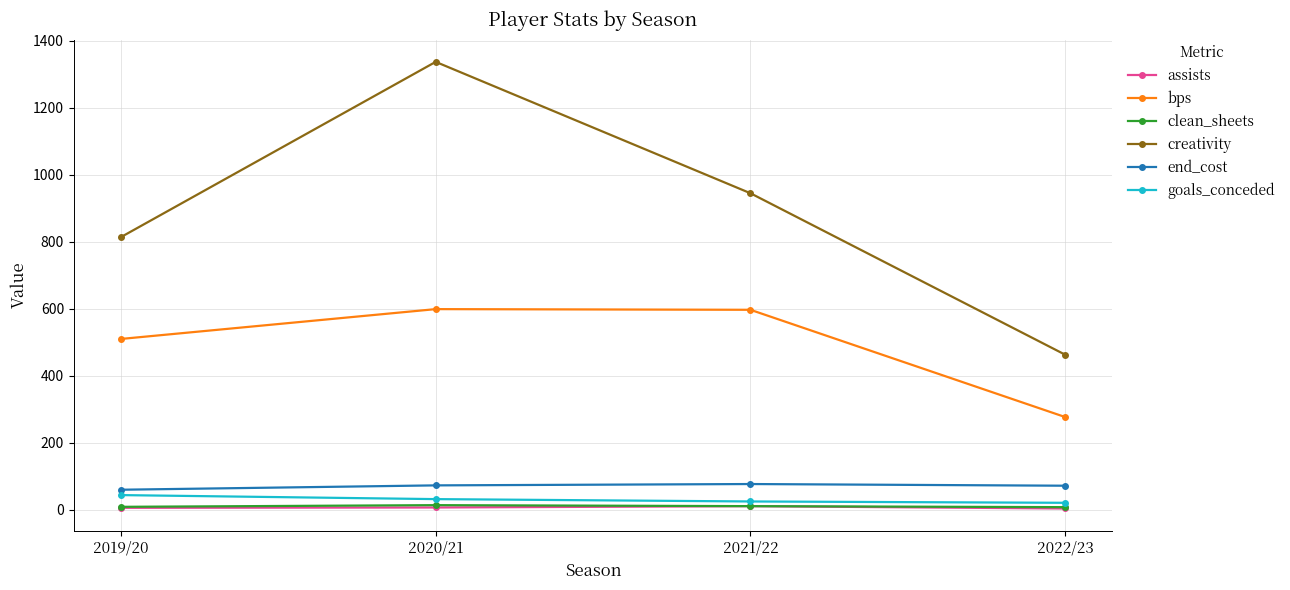

What is the difference between the highest and lowest values at 2020/21?

1329.9